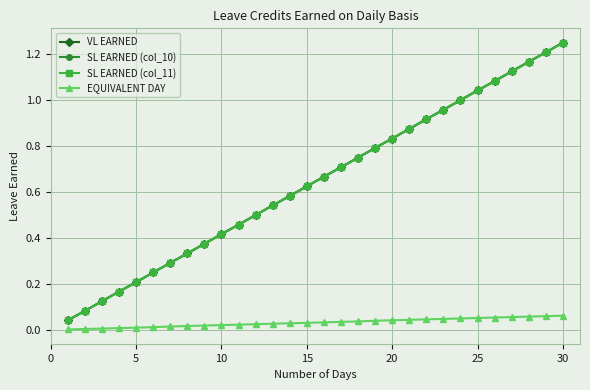

What are all the series names shown in the legend?

VL EARNED, SL EARNED (col_10), SL EARNED (col_11), EQUIVALENT DAY